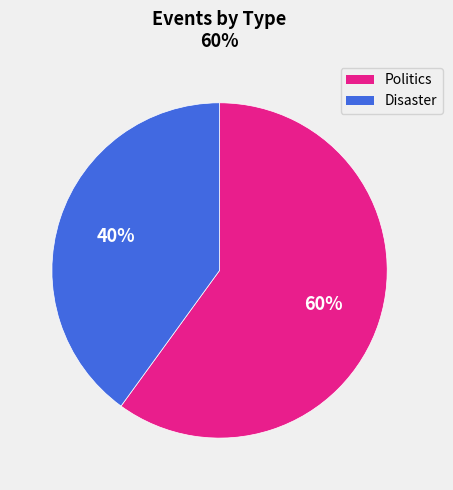

To the nearest percent, what is the combined percentage of Disaster and Politics?

100%